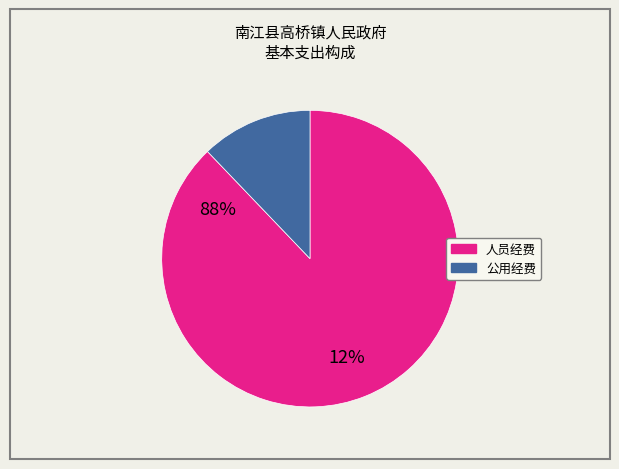

Do 人员经费 and 公用经费 together represent more than half of the pie?

Yes